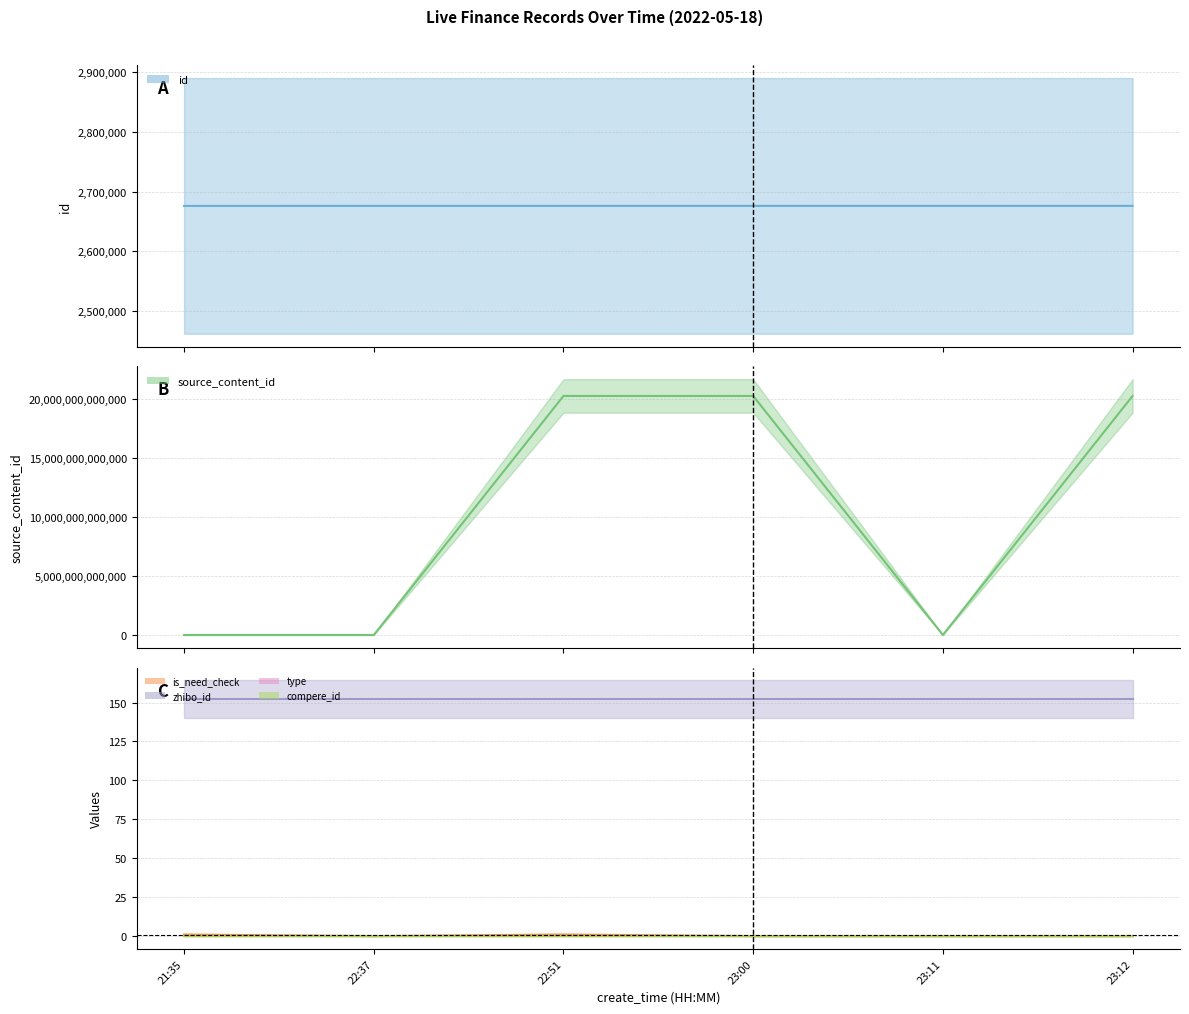

What is the spread (max minus min) of values at 22:51?

20220518225326